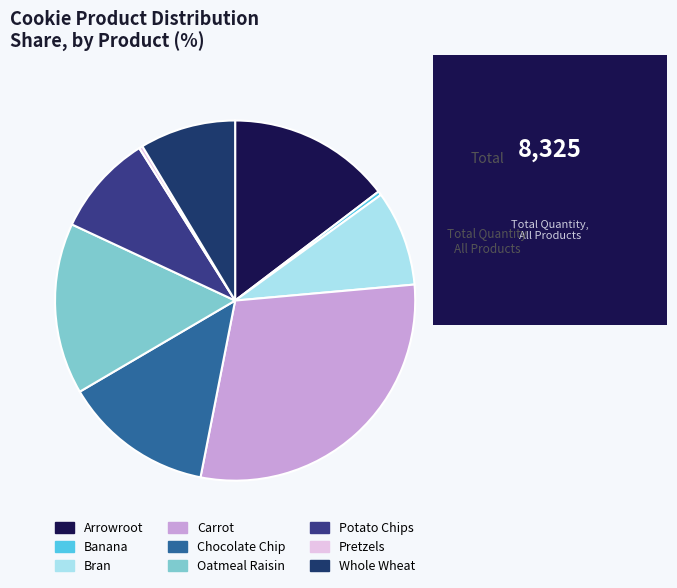

Is there any slice that represents more than half of the pie?

No